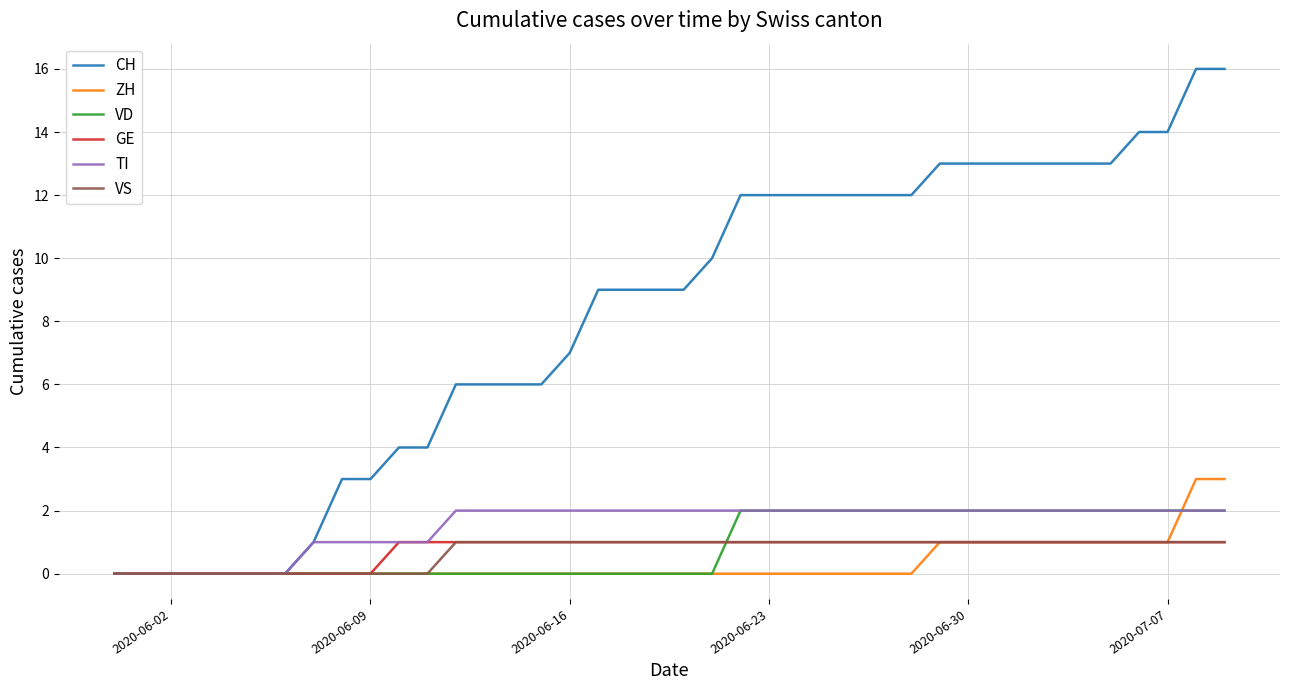

Which series has the largest total across all categories?

CH